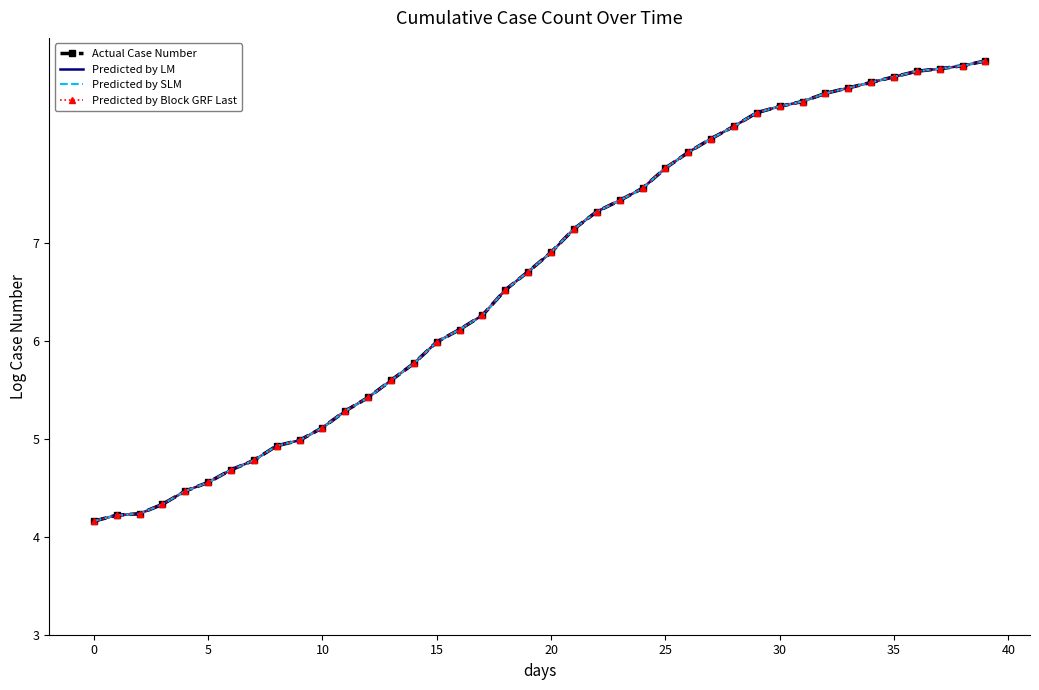

True or false: Predicted by SLM has more than 1 points higher than both neighbors.

False